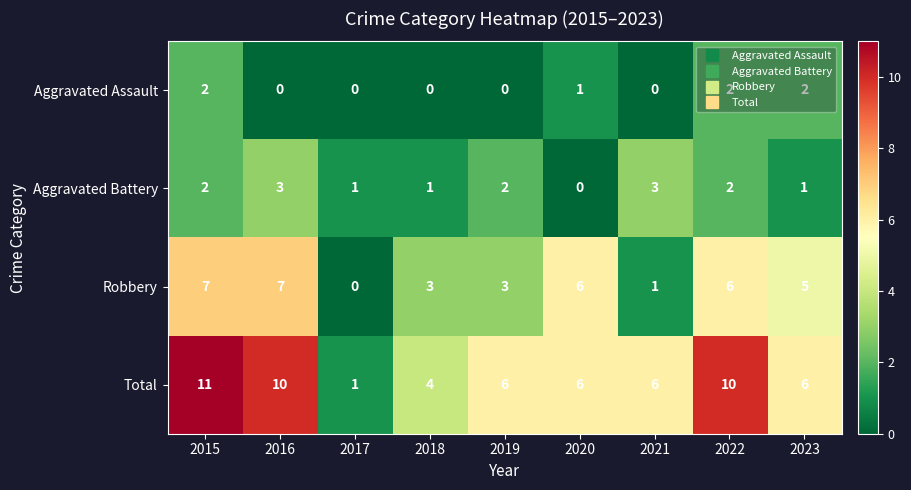

Which series has the largest total across all categories?

Total